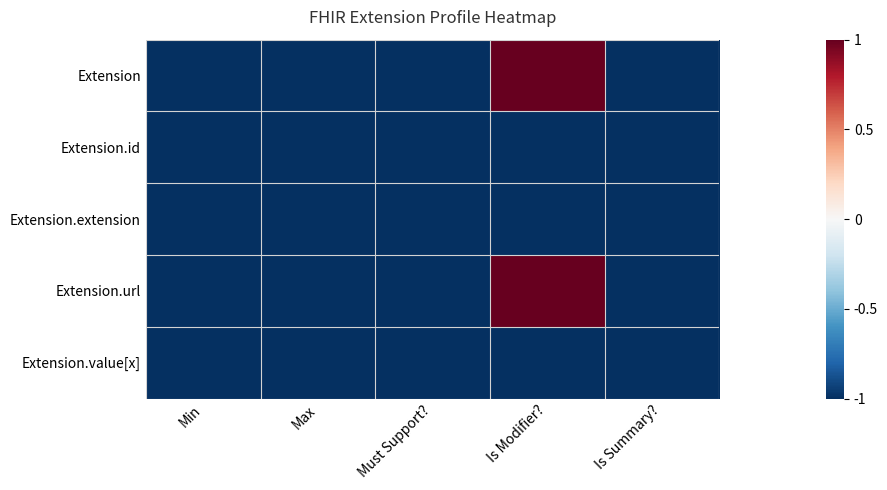

Reading left to right, list all the values displayed in this chart.

Extension: Min=-1	Max=-1	Must Support?=-1	Is Modifier?=1	Is Summary?=-1
Extension.id: Min=-1	Max=-1	Must Support?=-1	Is Modifier?=-1	Is Summary?=-1
Extension.extension: Min=-1	Max=-1	Must Support?=-1	Is Modifier?=-1	Is Summary?=-1
Extension.url: Min=-1	Max=-1	Must Support?=-1	Is Modifier?=1	Is Summary?=-1
Extension.value[x]: Min=-1	Max=-1	Must Support?=-1	Is Modifier?=-1	Is Summary?=-1